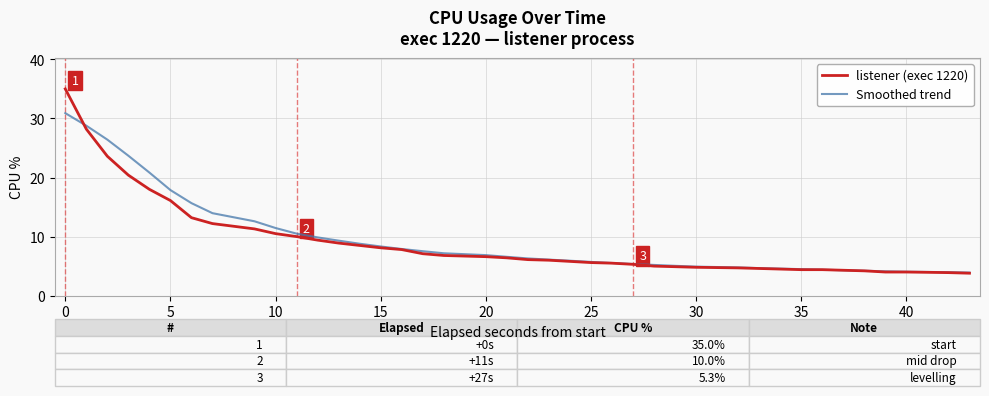

Which series has the widest spread of values?

listener (exec 1220)